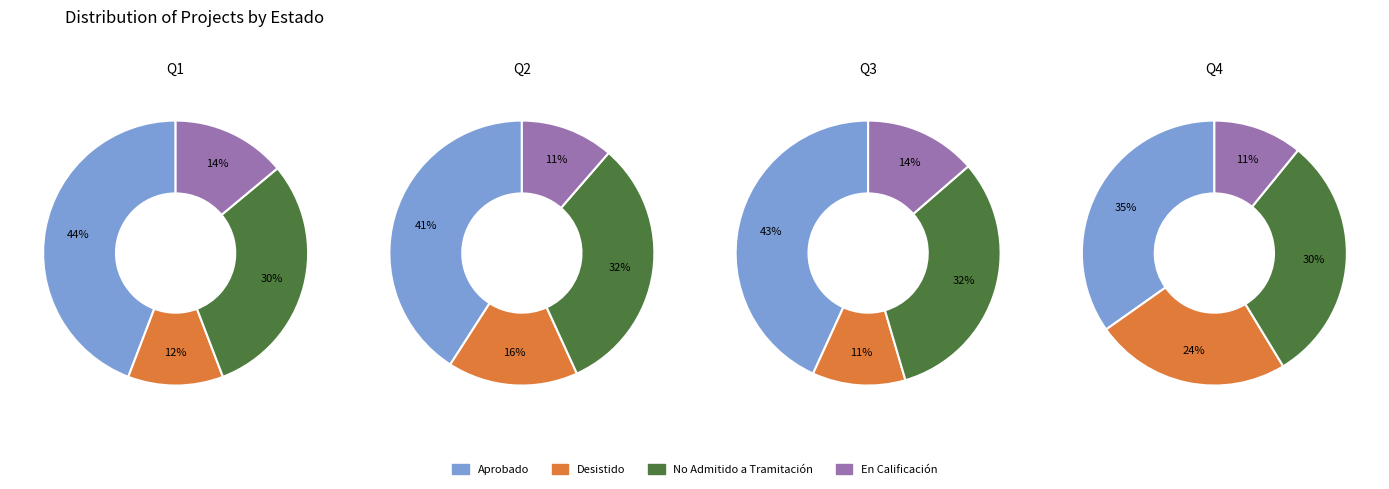

The 1 slice represents 1% of the pie. True or false?

False